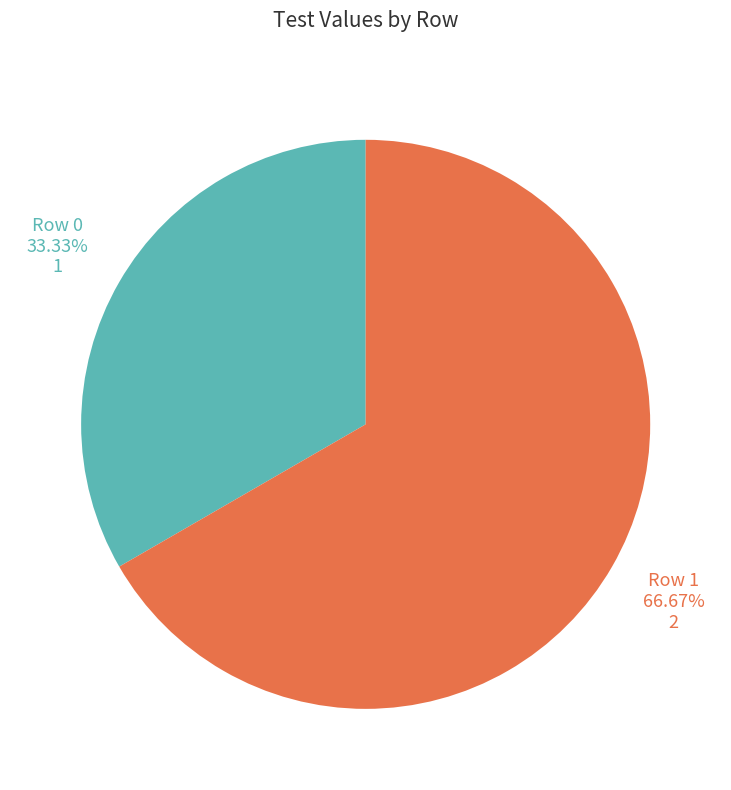

Is there a majority slice in this chart?

Yes